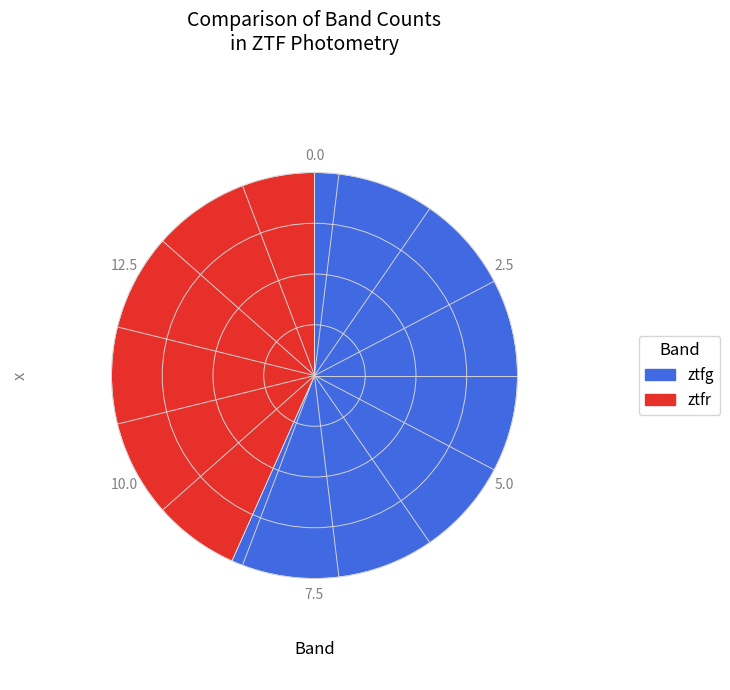

Is the sum of ztfg and ztfr greater than half?

Yes